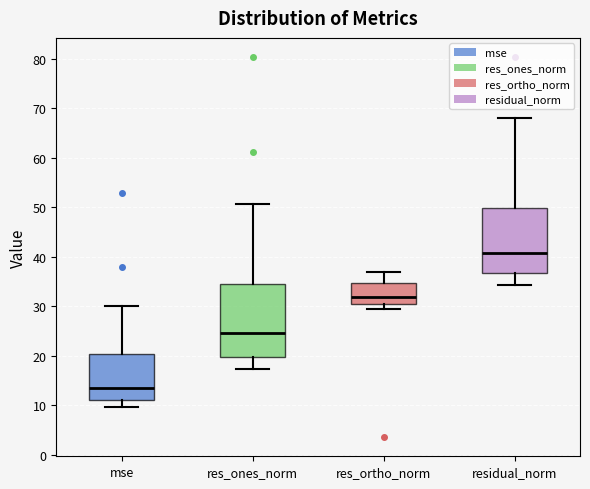

Where does the lower whisker of the box for res_ones_norm end on the y-axis? The values are not printed on the chart, so give them approximately, as read against the axis.

17